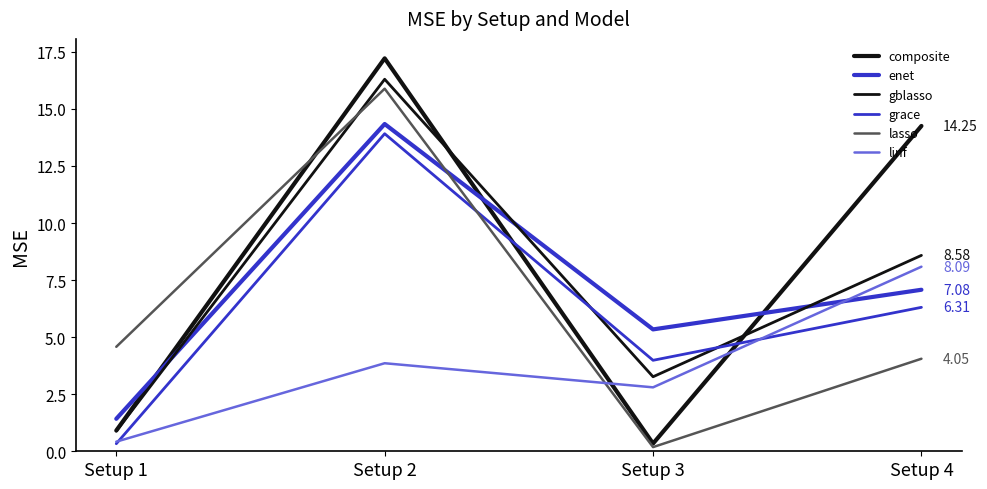

Read the linf value at Setup 4.

8.1